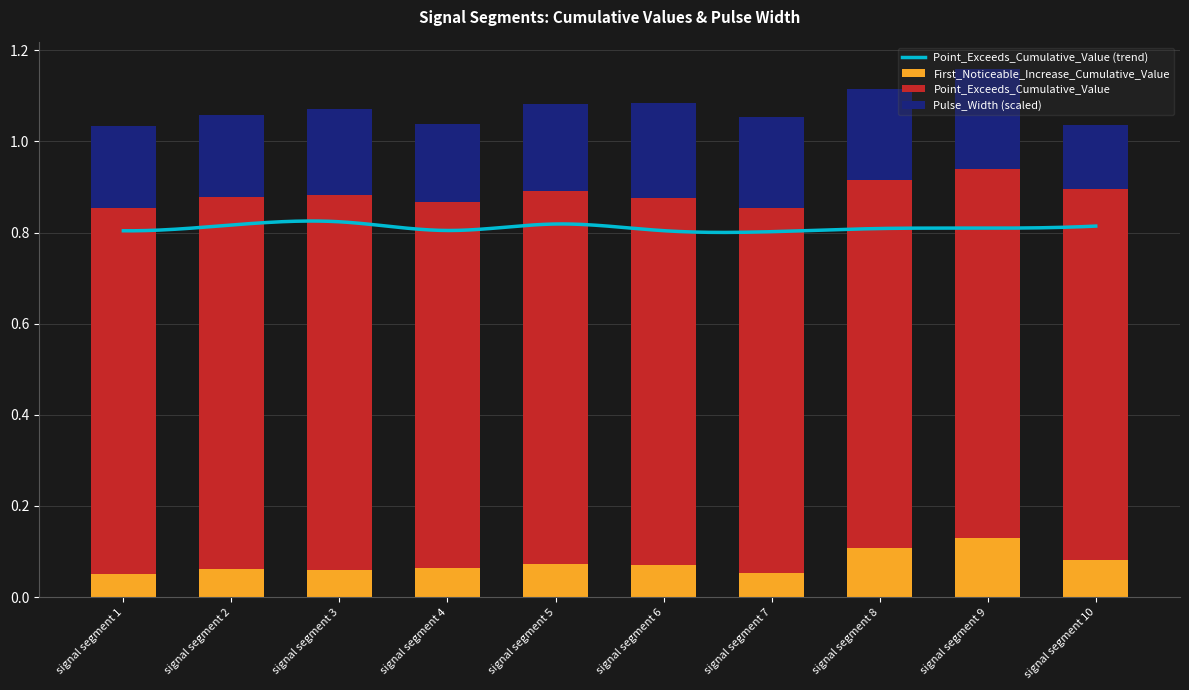

What is the total value across all series at signal segment 9?

1.2